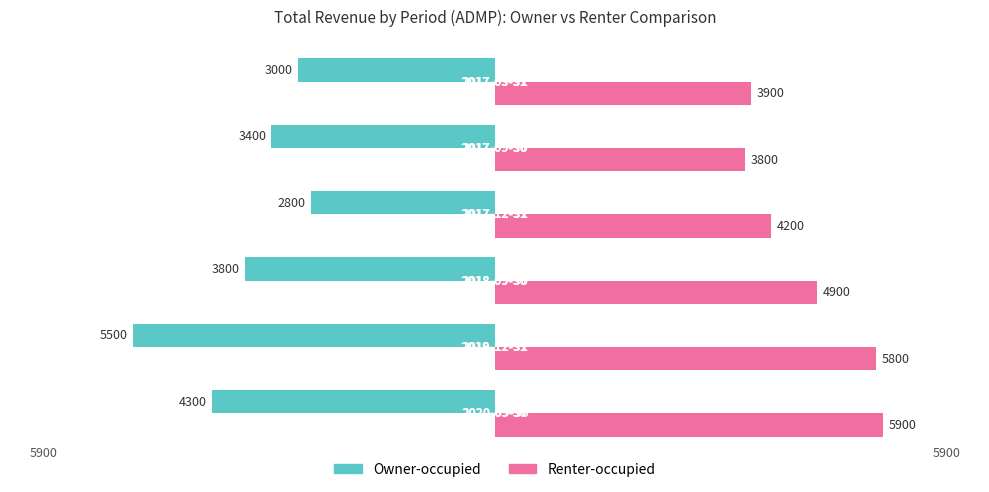

What is the minimum value for Renter-occupied?

3800